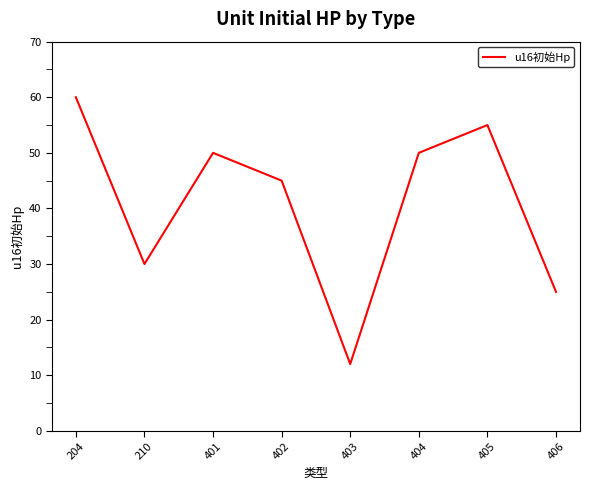

What is the change in value from 401 to 406?

-25